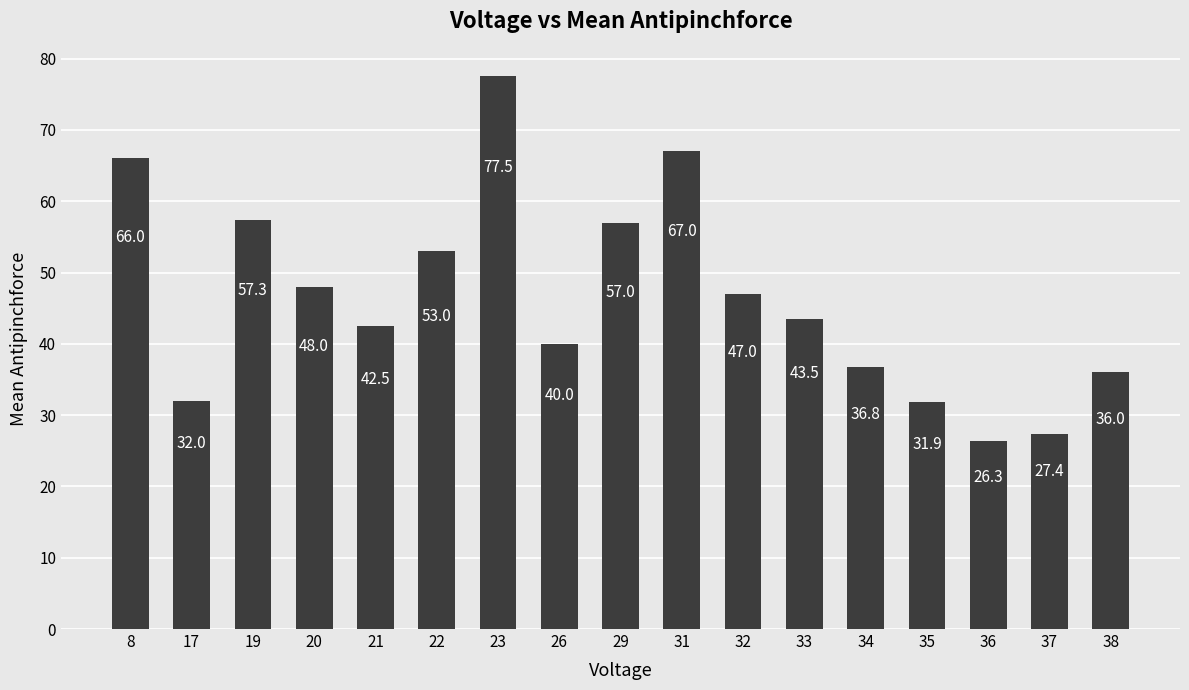

The value at 20 is 73.3. True or false?

False